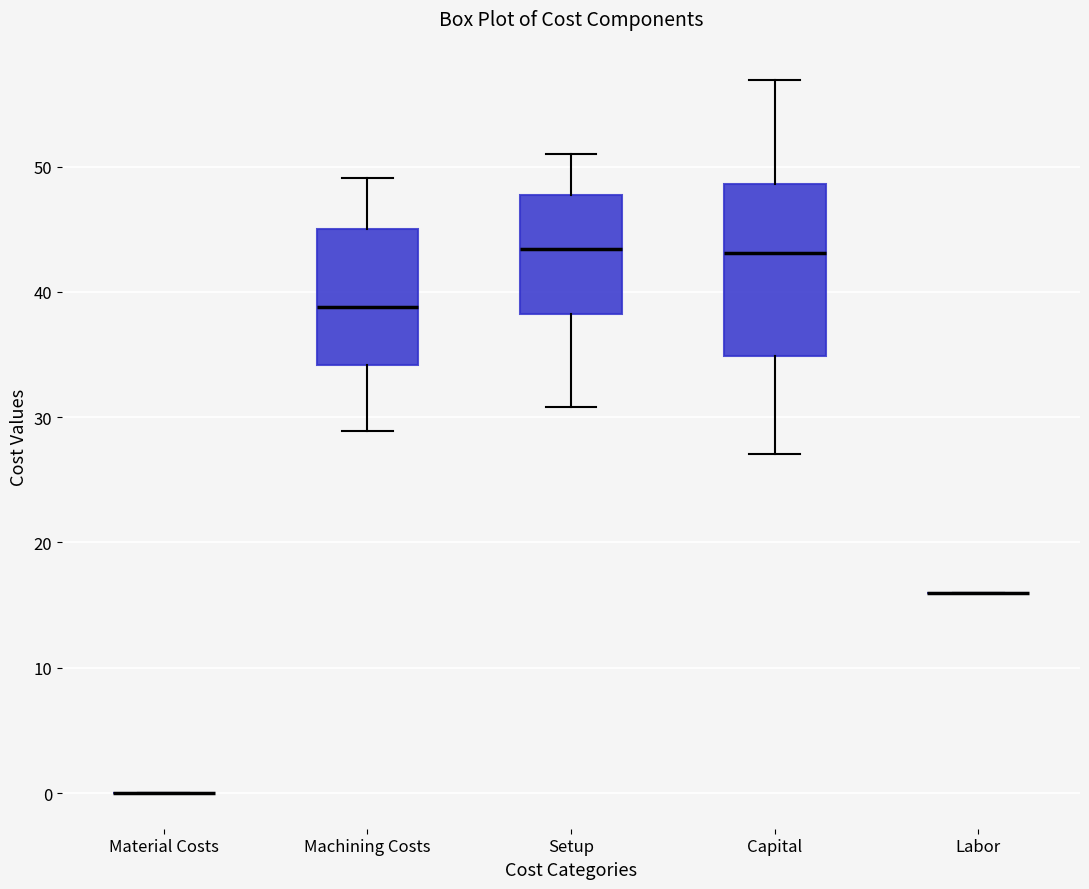

Reading left to right, transcribe this box plot: for each box, give where its median line is, the range the box spans, and where its two whiskers end, as read against the y-axis. The values are not printed on the chart, so give them approximately, as read against the axis.

Material Costs: box collapsed to a line at 0, whiskers 0 to 0
Machining Costs: median 39, box 34 to 45, whiskers 29 to 49
Setup: median 43, box 38 to 48, whiskers 31 to 51
Capital: median 43, box 35 to 49, whiskers 27 to 57
Labor: box collapsed to a line at 16, whiskers 16 to 16